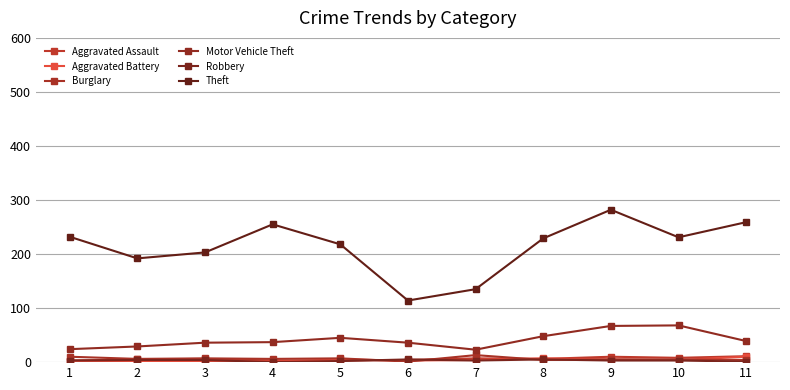

What is the value of the Motor Vehicle Theft point at the 9th from the left?

67